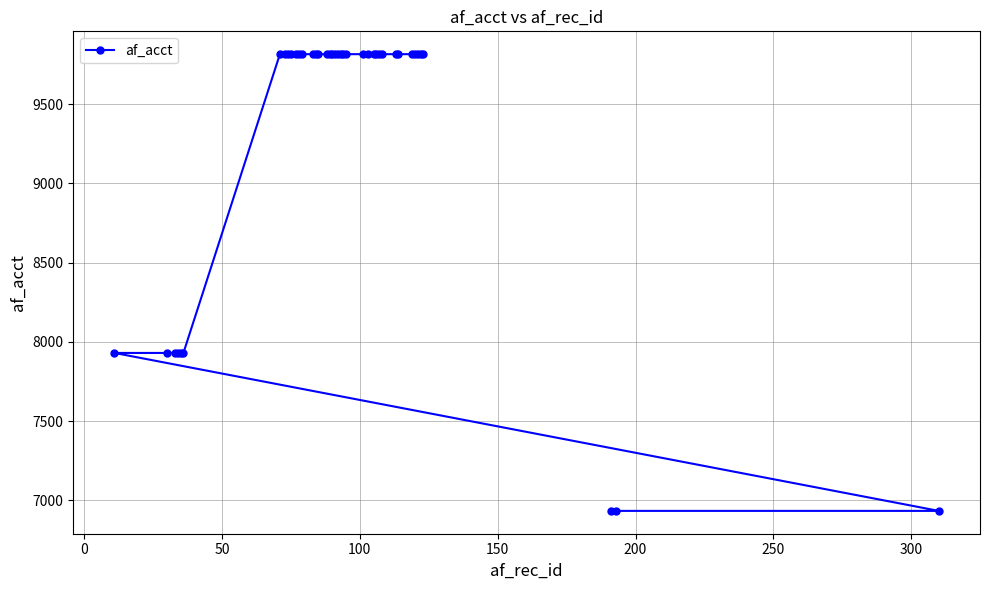

What is the greatest value displayed?

9816